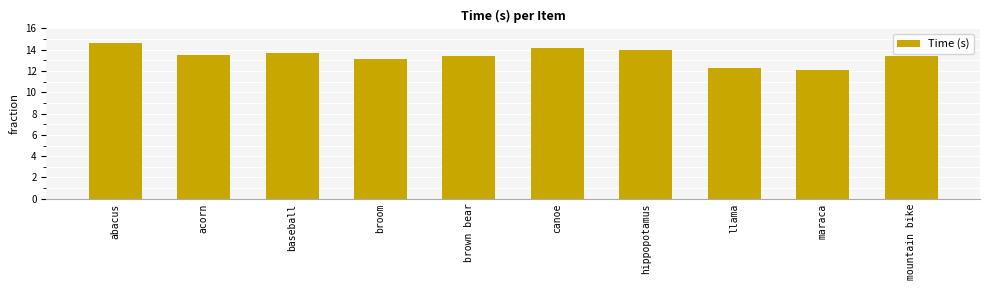

At which label is the value closest to 13?

broom